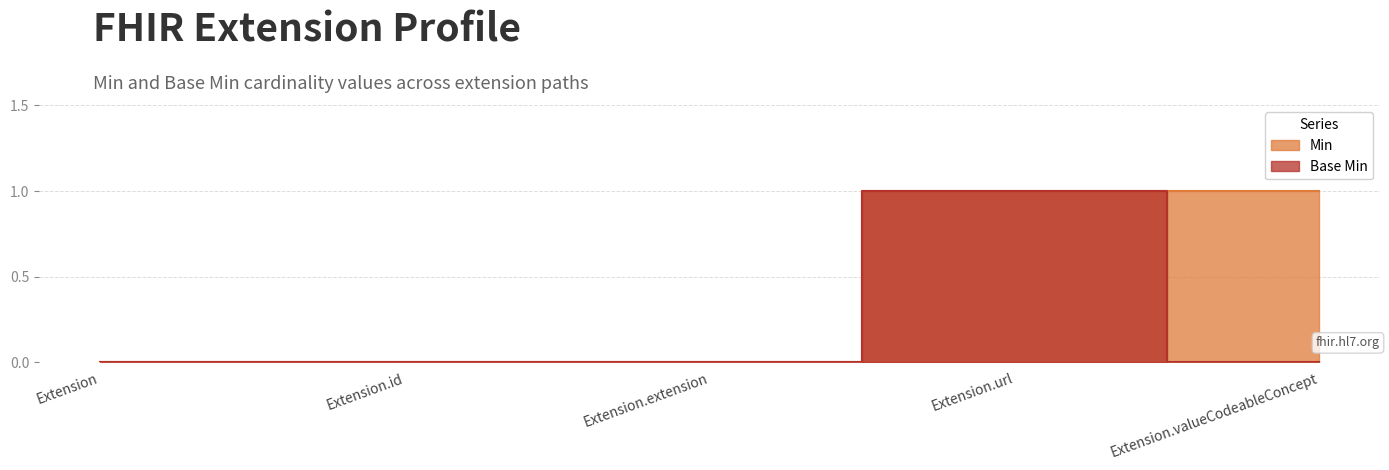

The value of Min at Extension.extension is -1. True or false?

False